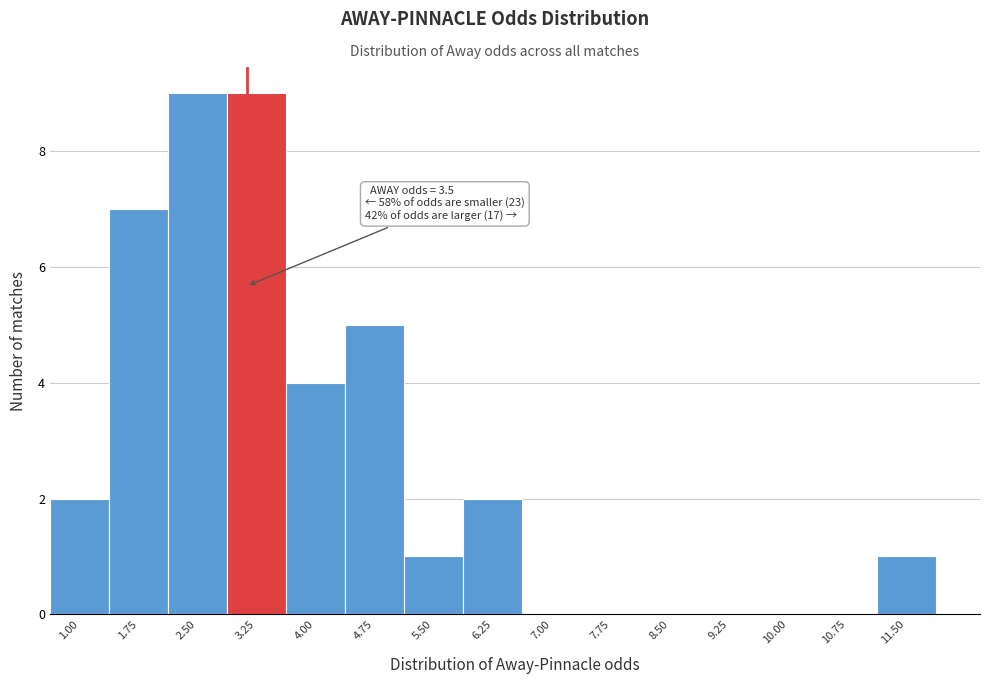

Reading left to right, extract all data points from this chart.

1.00=2	1.75=7	2.50=9	3.25=9	4.00=4	4.75=5	5.50=1	6.25=2	7.00=0	7.75=0	8.50=0	9.25=0	10.00=0	10.75=0	11.50=1